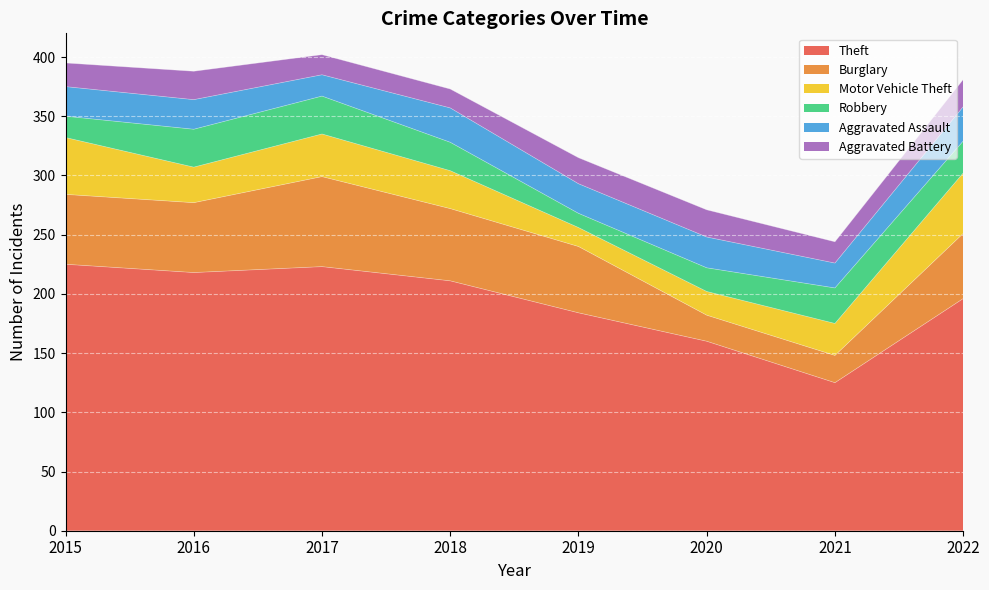

What is the total value across all series at 2022?

381